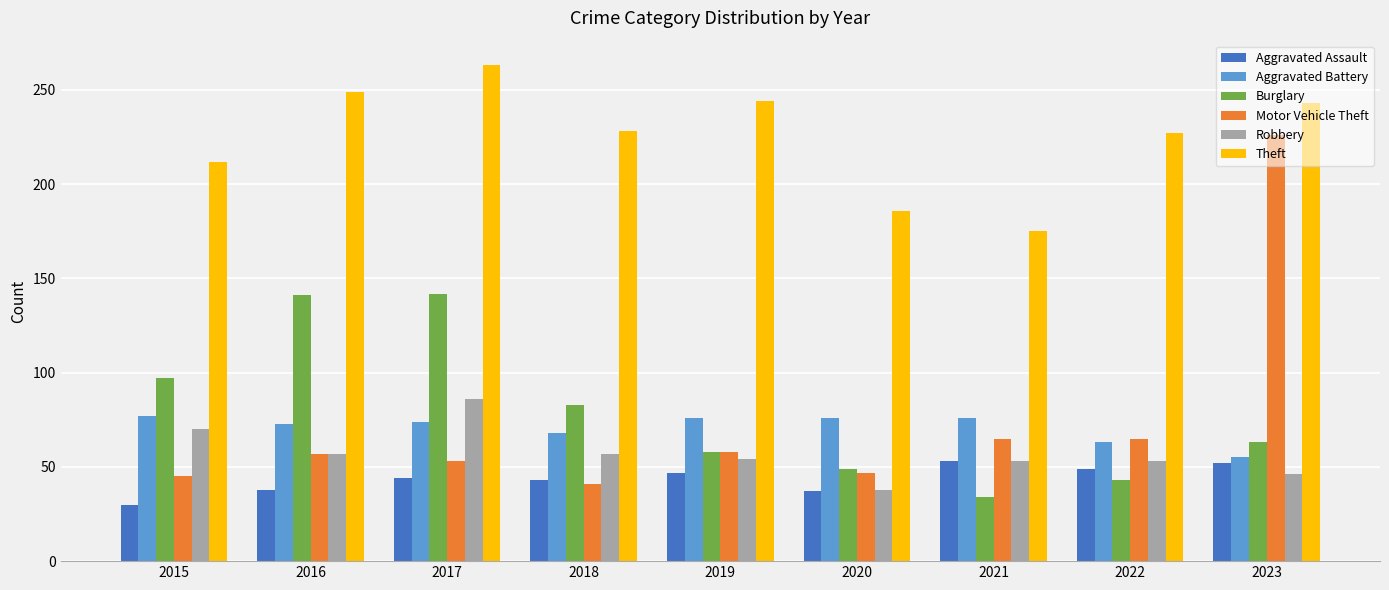

What is the smallest value displayed?

30